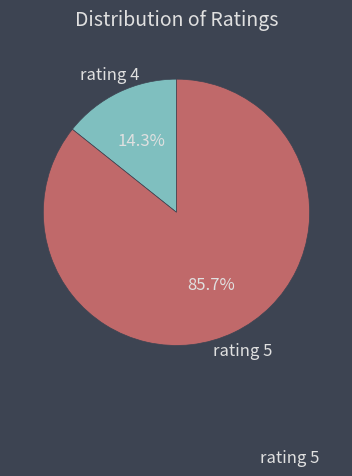

What percentage is NOT represented by rating 5?

14.3%